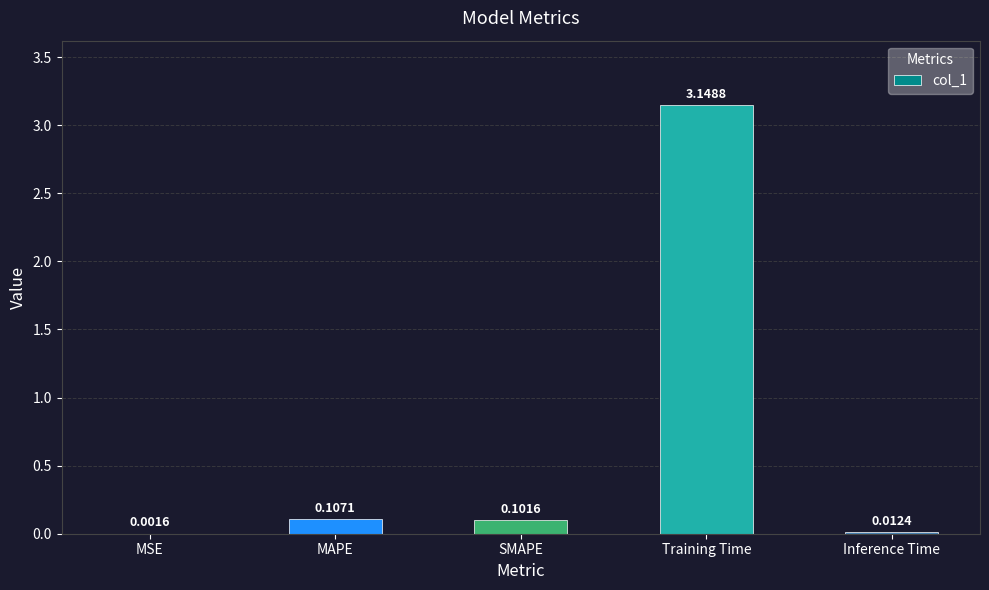

At which category does the chart reach its peak across all series?

Training Time